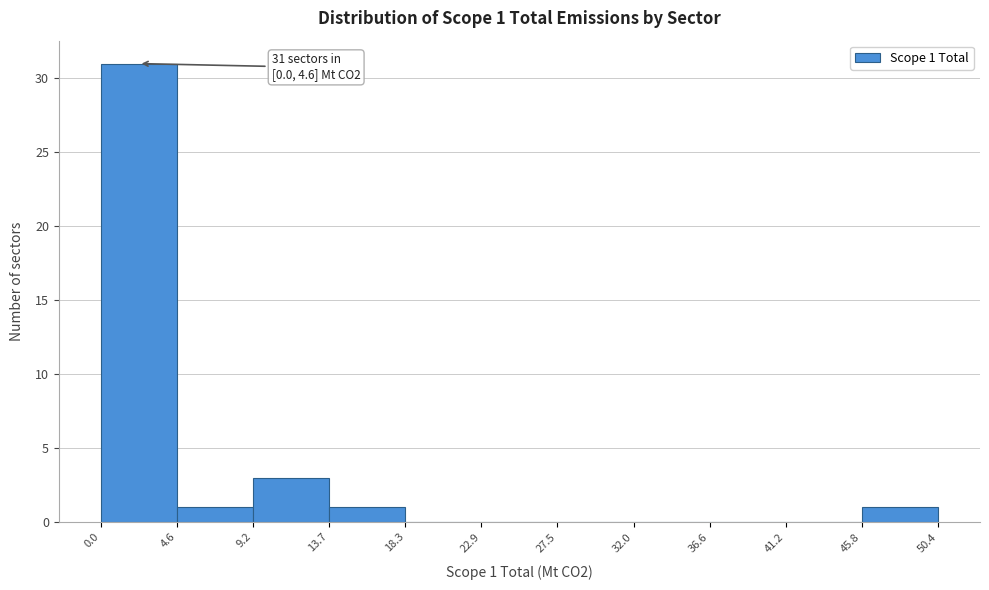

Which range on the x-axis has the tallest bar?

0.0 to 4.6